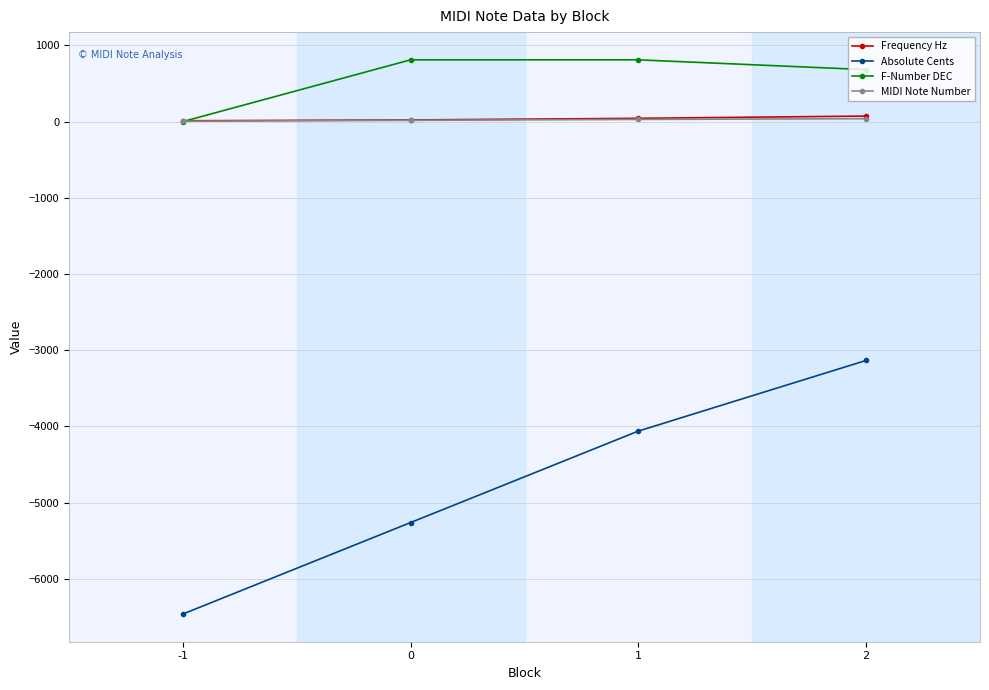

True or false: Absolute Cents and Frequency Hz cross at least once.

False